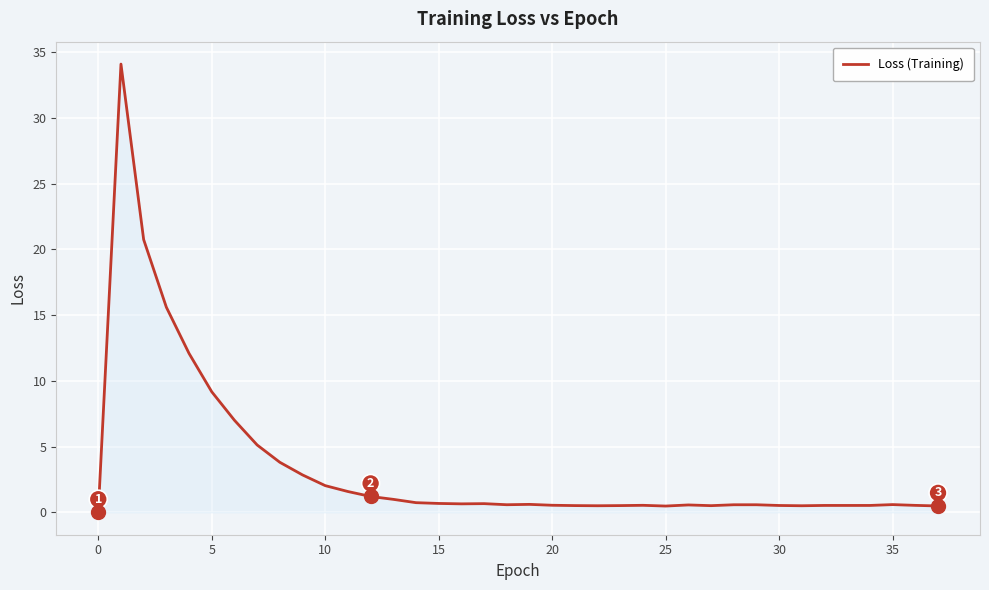

What is the maximum value shown in the chart?

34.1